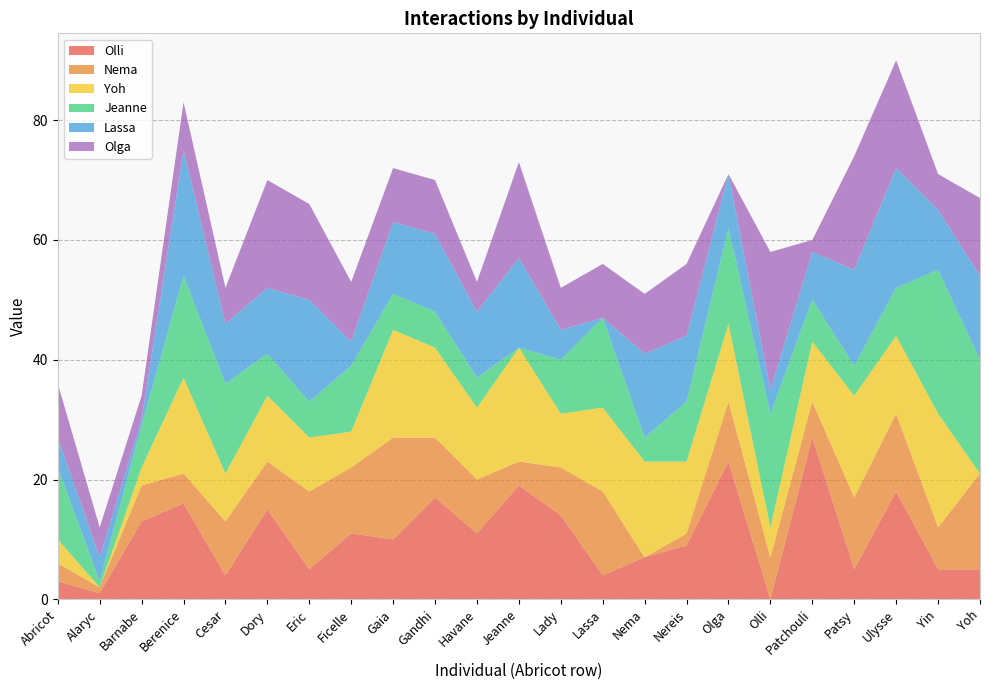

Reading left to right, list all the values displayed in this chart.

Olli: Abricot=3	Alaryc=1	Barnabe=13	Berenice=16	Cesar=4	Dory=15	Eric=5	Ficelle=11	Gaia=10	Gandhi=17	Havane=11	Jeanne=19	Lady=14	Lassa=4	Nema=7	Nereis=9	Olga=23	Olli=0	Patchouli=27	Patsy=5	Ulysse=18	Yin=5	Yoh=5
Nema: Abricot=3	Alaryc=1	Barnabe=6	Berenice=5	Cesar=9	Dory=8	Eric=13	Ficelle=11	Gaia=17	Gandhi=10	Havane=9	Jeanne=4	Lady=8	Lassa=14	Nema=0	Nereis=2	Olga=10	Olli=7	Patchouli=6	Patsy=12	Ulysse=13	Yin=7	Yoh=16
Yoh: Abricot=4	Alaryc=0	Barnabe=3	Berenice=16	Cesar=8	Dory=11	Eric=9	Ficelle=6	Gaia=18	Gandhi=15	Havane=12	Jeanne=19	Lady=9	Lassa=14	Nema=16	Nereis=12	Olga=13	Olli=5	Patchouli=10	Patsy=17	Ulysse=13	Yin=19	Yoh=0
Jeanne: Abricot=12	Alaryc=1	Barnabe=7	Berenice=17	Cesar=15	Dory=7	Eric=6	Ficelle=11	Gaia=6	Gandhi=6	Havane=5	Jeanne=0	Lady=9	Lassa=15	Nema=4	Nereis=10	Olga=16	Olli=19	Patchouli=7	Patsy=5	Ulysse=8	Yin=24	Yoh=19
Lassa: Abricot=5	Alaryc=4	Barnabe=1	Berenice=21	Cesar=10	Dory=11	Eric=17	Ficelle=4	Gaia=12	Gandhi=13	Havane=11	Jeanne=15	Lady=5	Lassa=0	Nema=14	Nereis=11	Olga=9	Olli=4	Patchouli=8	Patsy=16	Ulysse=20	Yin=10	Yoh=14
Olga: Abricot=9	Alaryc=5	Barnabe=4	Berenice=8	Cesar=6	Dory=18	Eric=16	Ficelle=10	Gaia=9	Gandhi=9	Havane=5	Jeanne=16	Lady=7	Lassa=9	Nema=10	Nereis=12	Olga=0	Olli=23	Patchouli=2	Patsy=19	Ulysse=18	Yin=6	Yoh=13